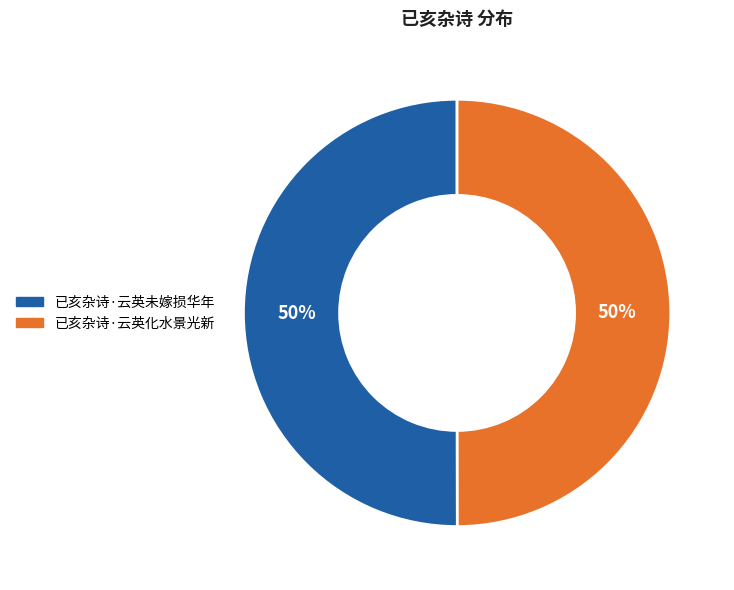

The 已亥杂诗·云英未嫁损华年 slice represents 50% of the pie. True or false?

True